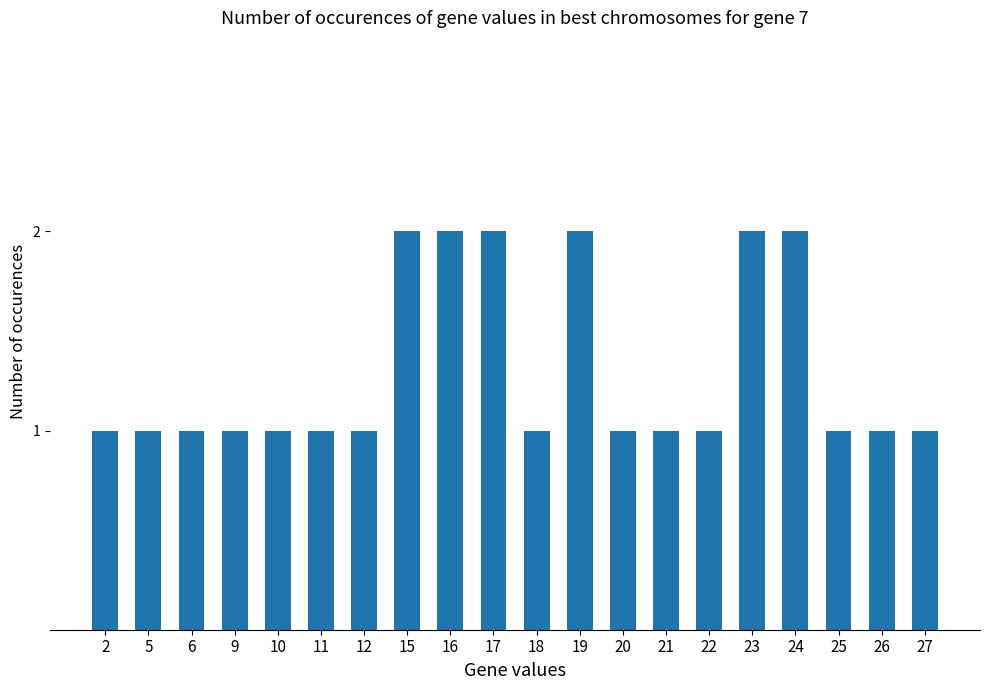

What is the value of the 15th bar from the left?

1